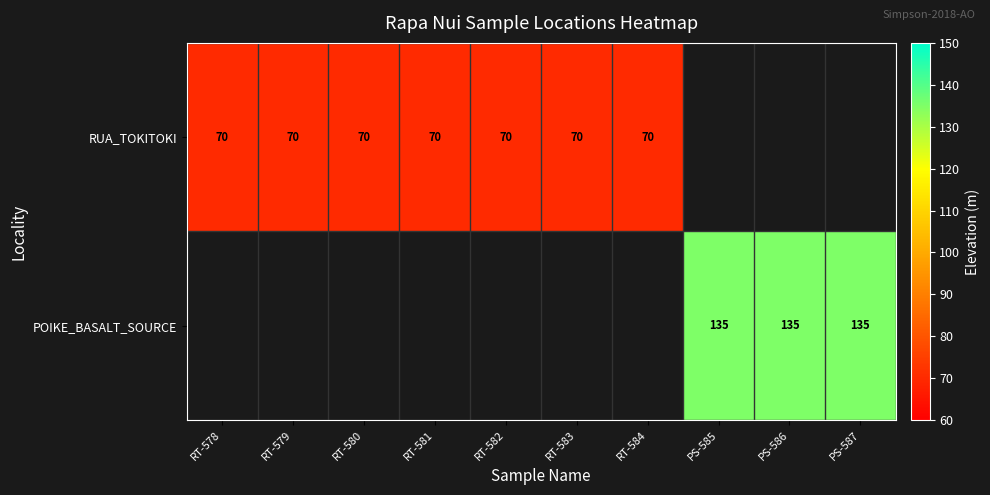

The value of POIKE_BASALT_SOURCE at PS-587 is 36. True or false?

False